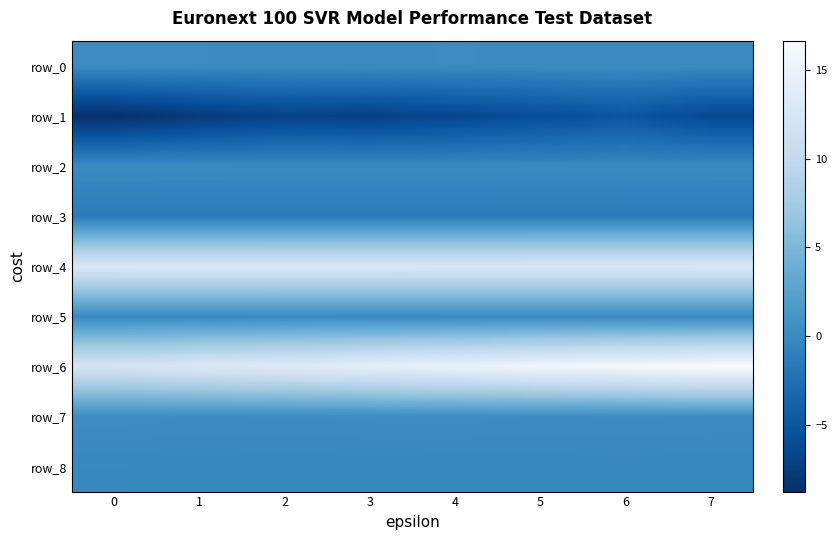

Is the value of row_5 at 7 greater than the value of row_4 at 6?

No